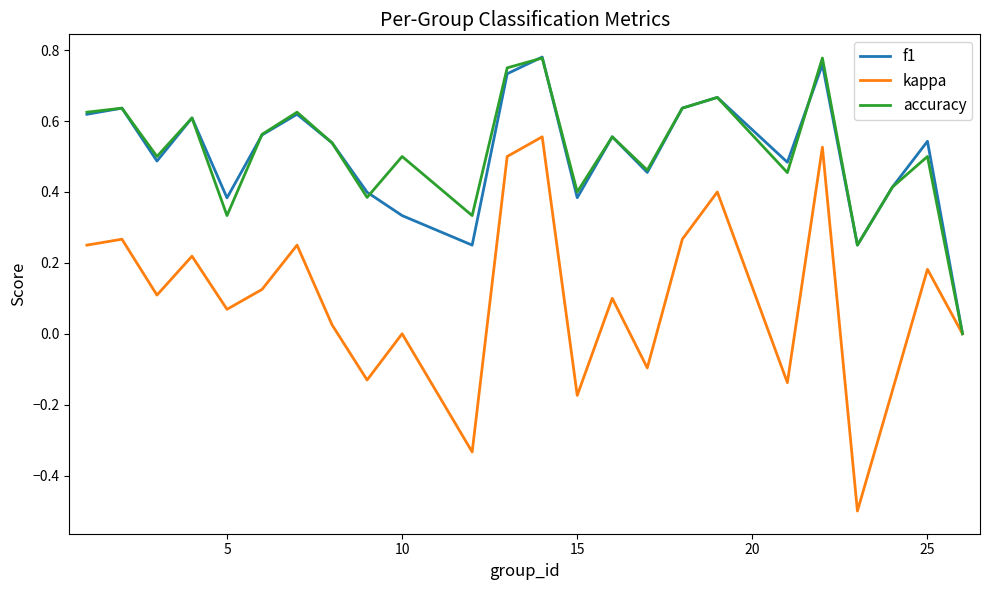

What are all the series names shown in the legend?

f1, kappa, accuracy